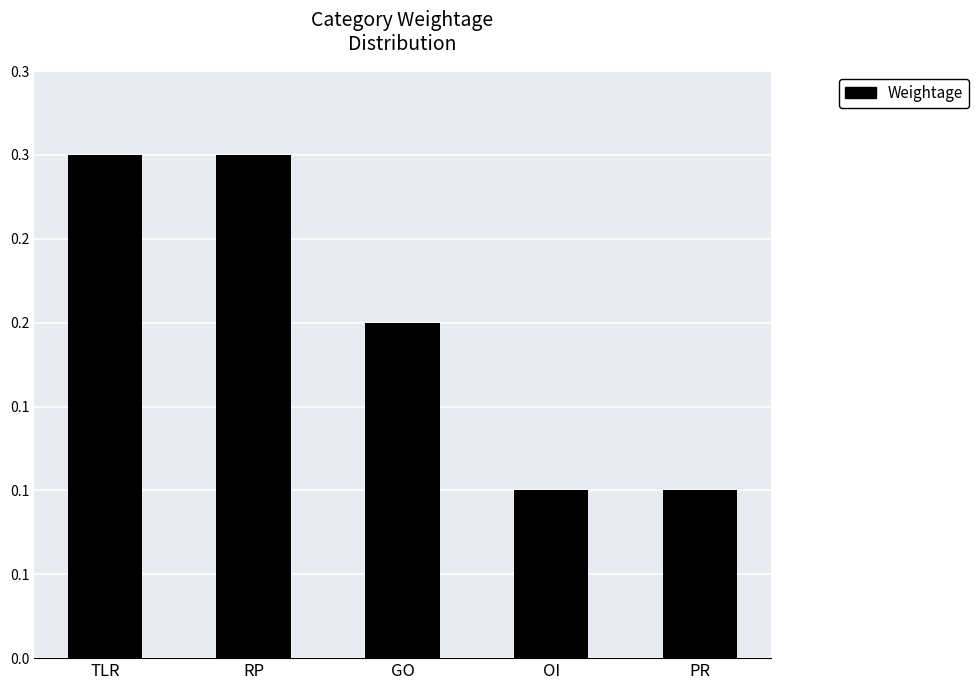

What is the difference between the maximum and minimum values?

0.2